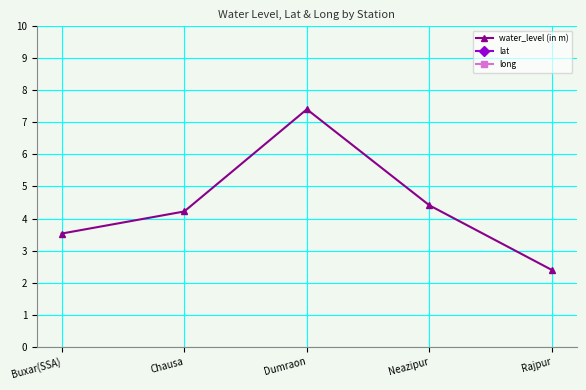

Is it true that water_level (in m) equals 0.8 at Rajpur?

False